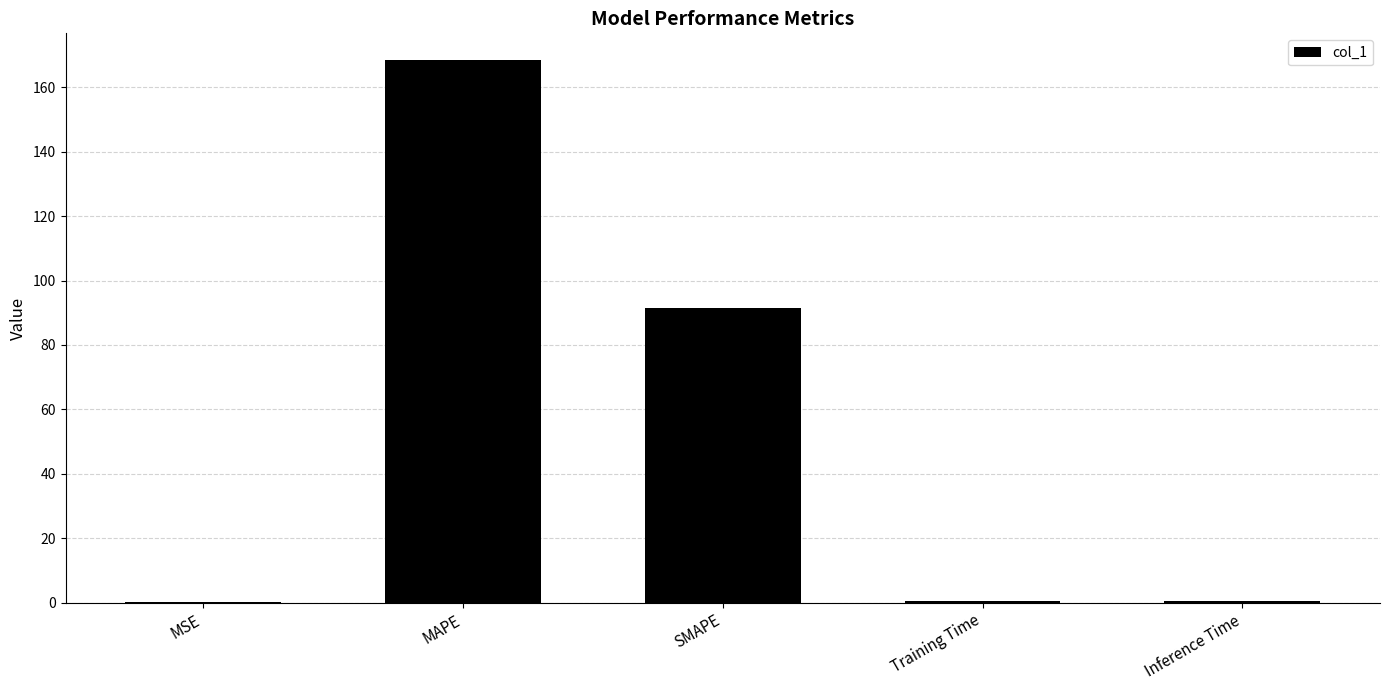

What is the sum of all values?

260.7